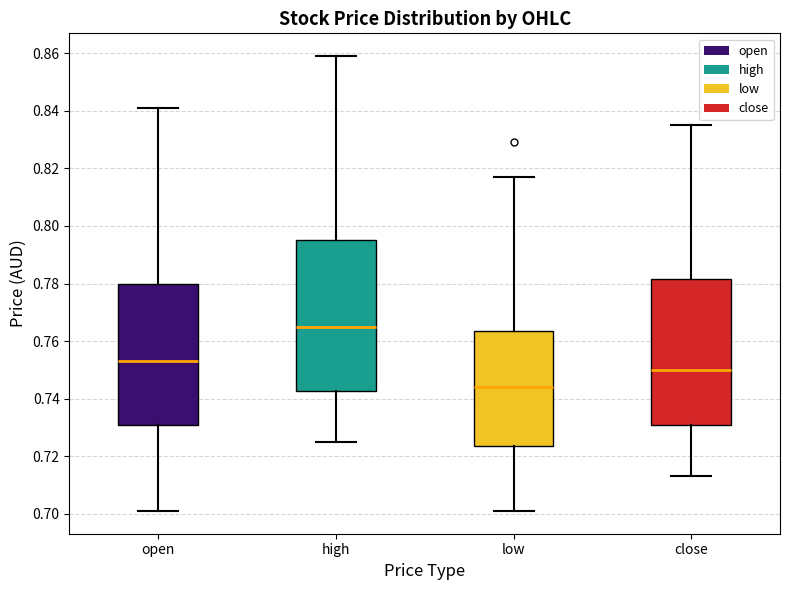

Reading left to right, transcribe this box plot: for each box, give where its median line is, the range the box spans, and where its two whiskers end, as read against the y-axis. The values are not printed on the chart, so give them approximately, as read against the axis.

open: median 0.754, box 0.732 to 0.780, whiskers 0.702 to 0.842
high: median 0.766, box 0.742 to 0.796, whiskers 0.726 to 0.860
low: median 0.744, box 0.724 to 0.764, whiskers 0.702 to 0.818
close: median 0.750, box 0.732 to 0.782, whiskers 0.714 to 0.836